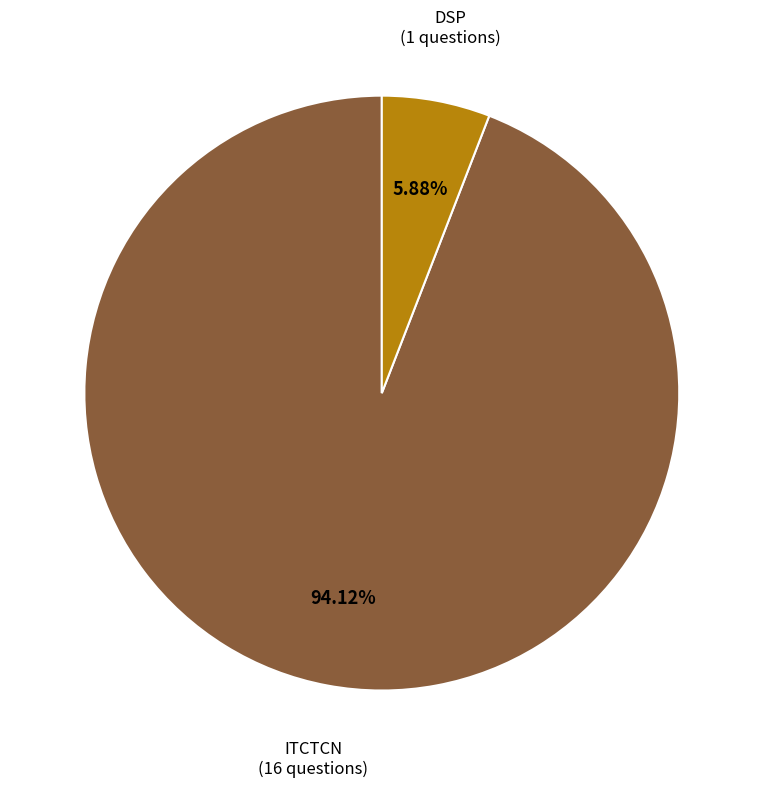

What is the largest slice in the pie chart?

ITCTCN